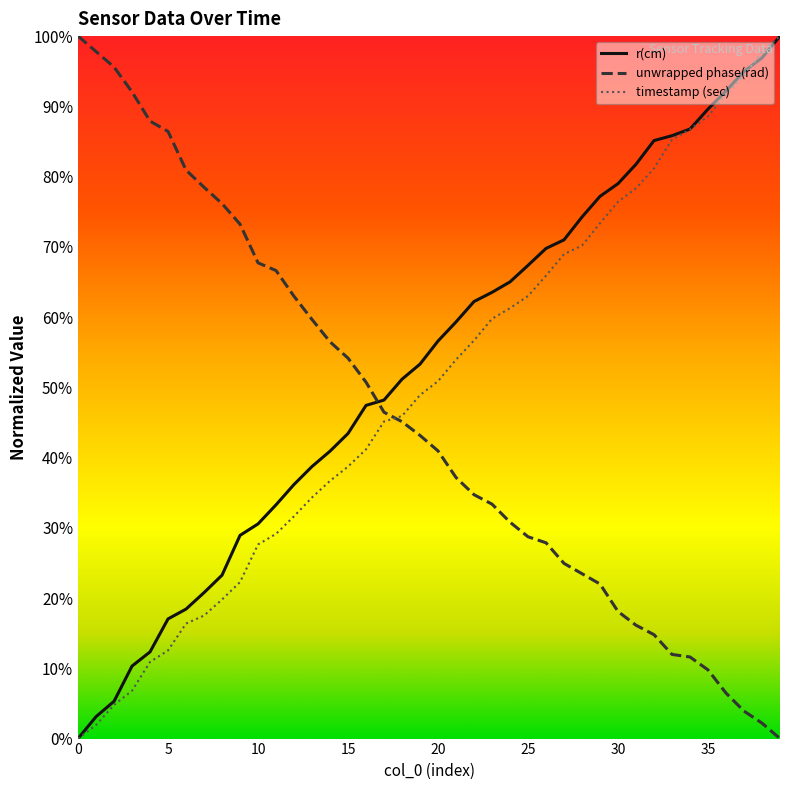

Does the chart have visible grid lines?

No